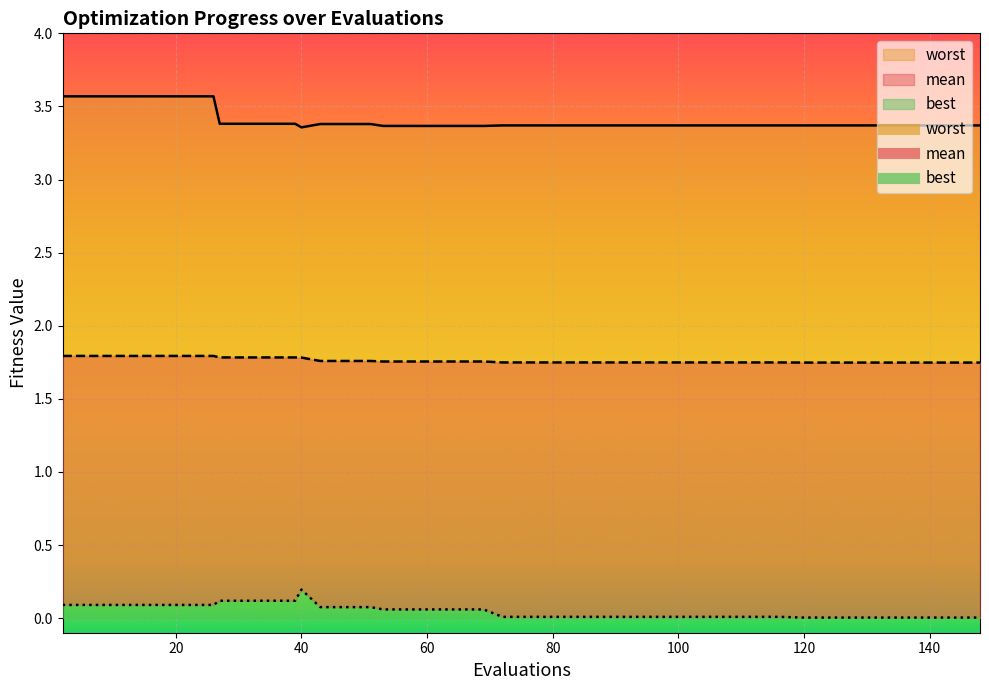

The worst series shows 3.4 at 104. True or false?

True